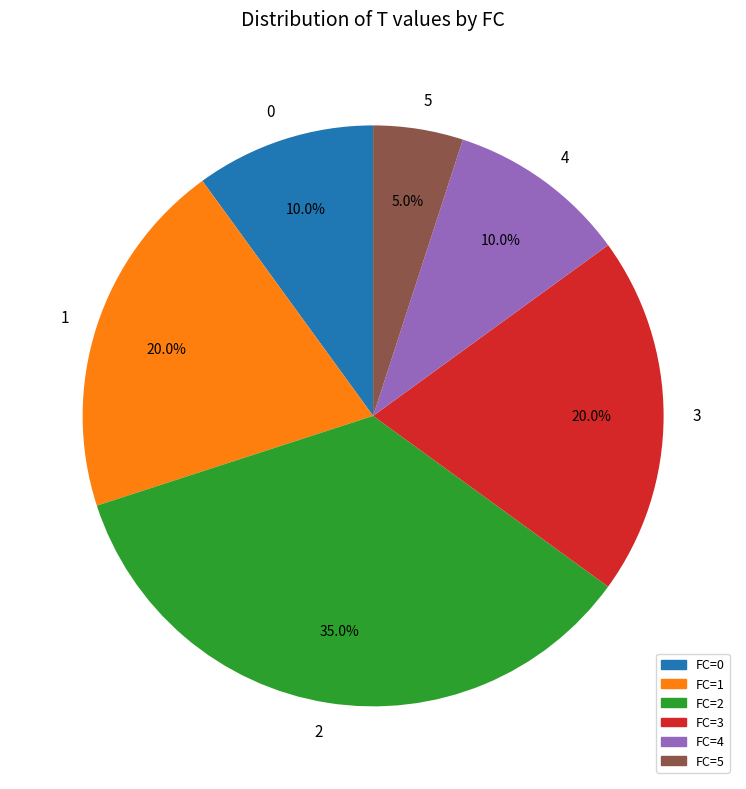

What is the ratio of the value at 4 to the value at 2?

0.3